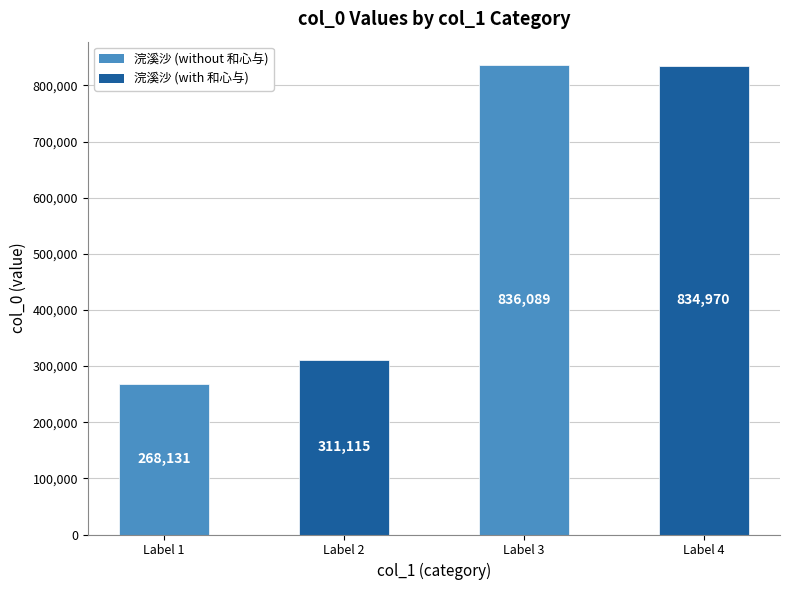

Which category has the lowest value across all series?

Label 1